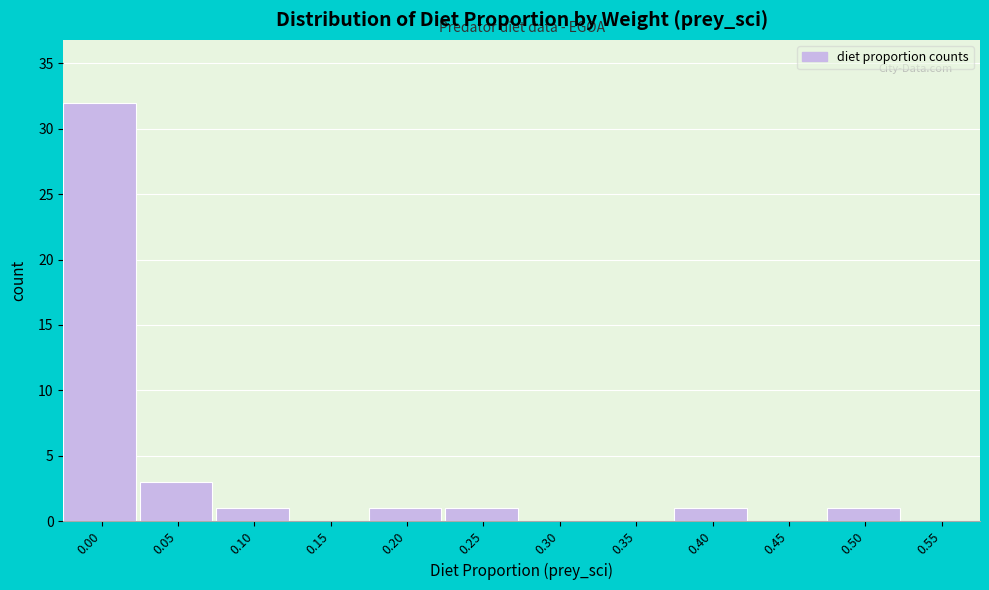

Reading right to left, what are all the values shown in this chart?

0.55=0	0.50=1	0.45=0	0.40=1	0.35=0	0.30=0	0.25=1	0.20=1	0.15=0	0.10=1	0.05=3	0.00=32